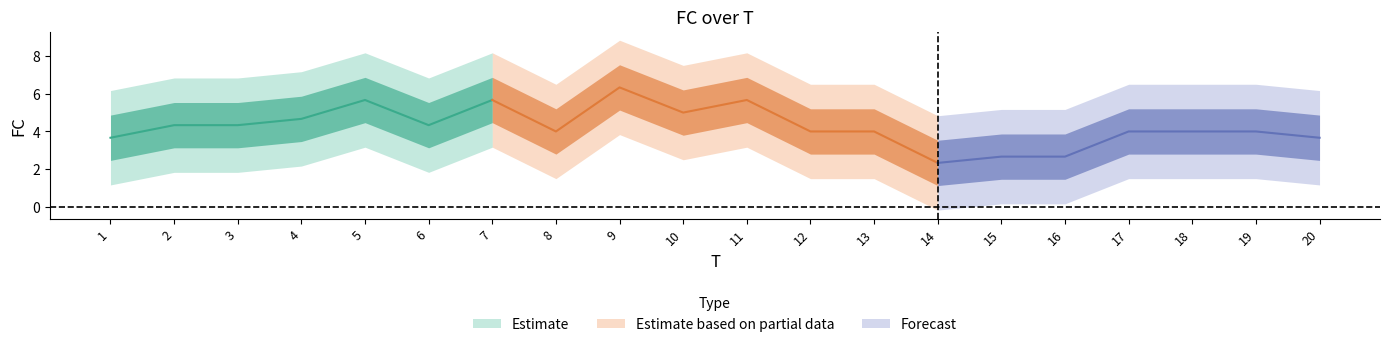

True or false: there are more than 2 points higher than both neighbors.

True